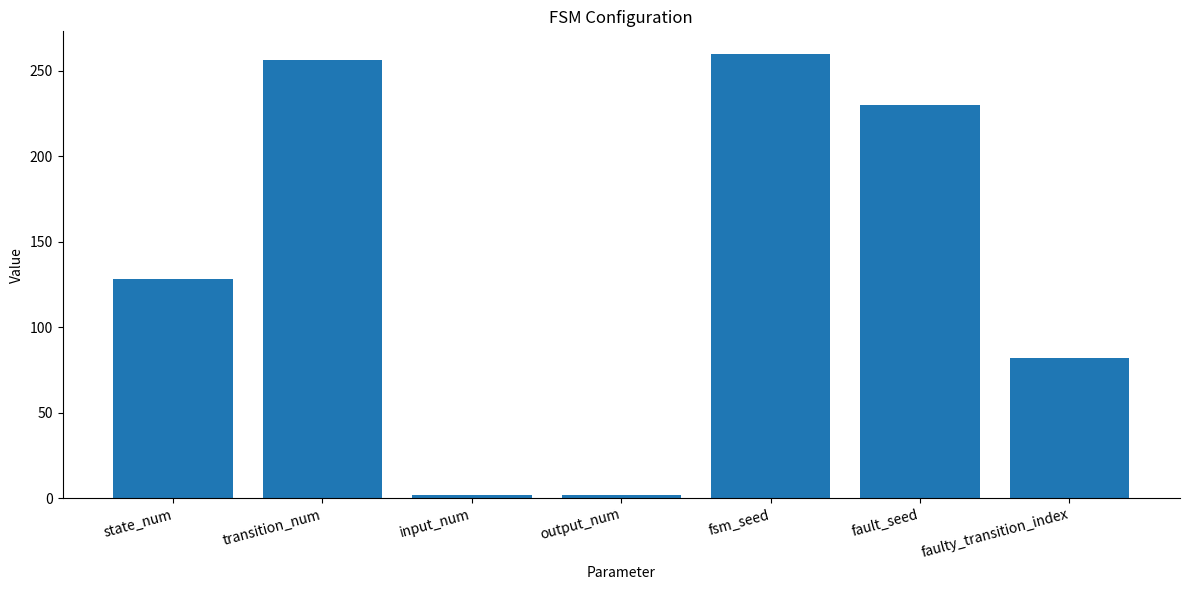

What value does the data have at fsm_seed, to the nearest 10?

260